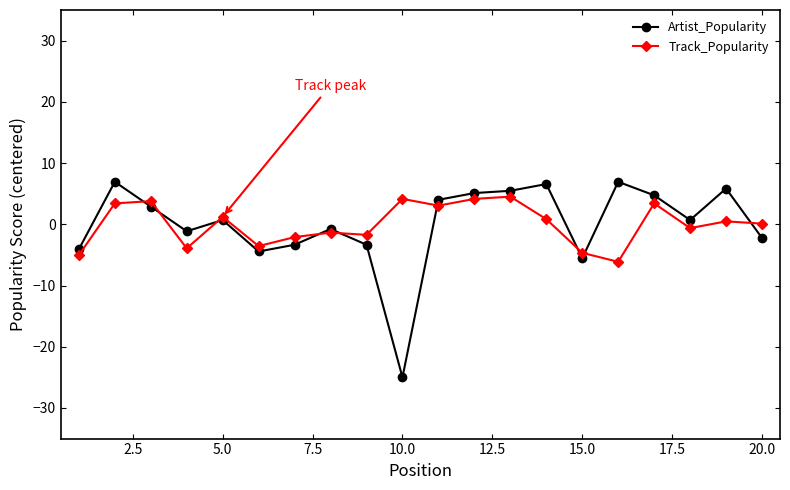

What is the value of the Track_Popularity point at the 6th from the left?

-3.6